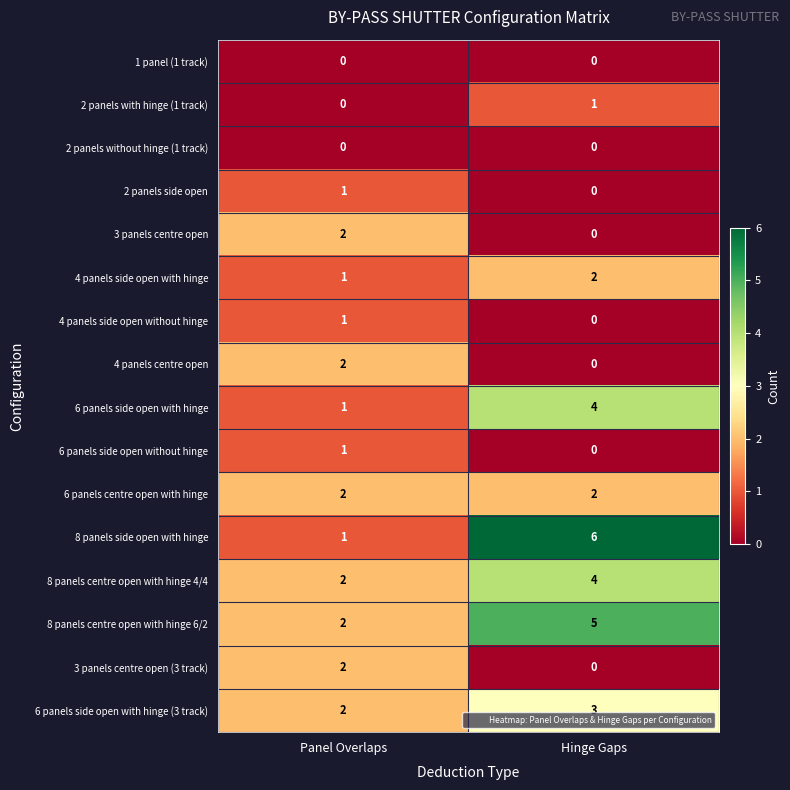

True or false: 8 panels centre open with hinge 6/2 has a value of 3 at Panel Overlaps.

False